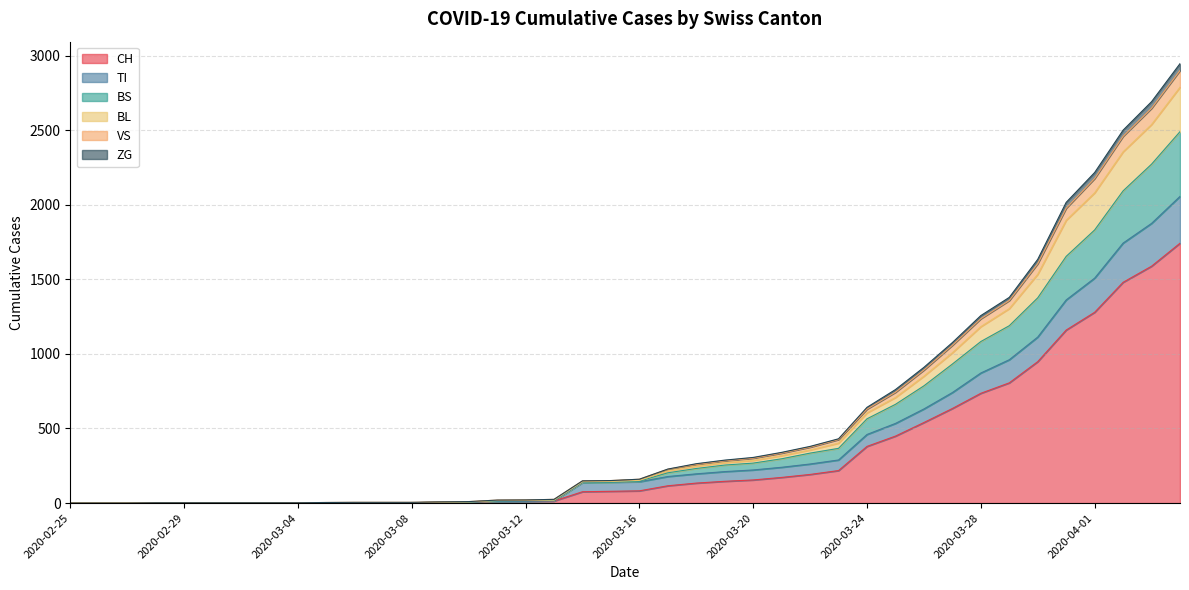

Is it true that TI equals 178 at 2020-03-17?

True